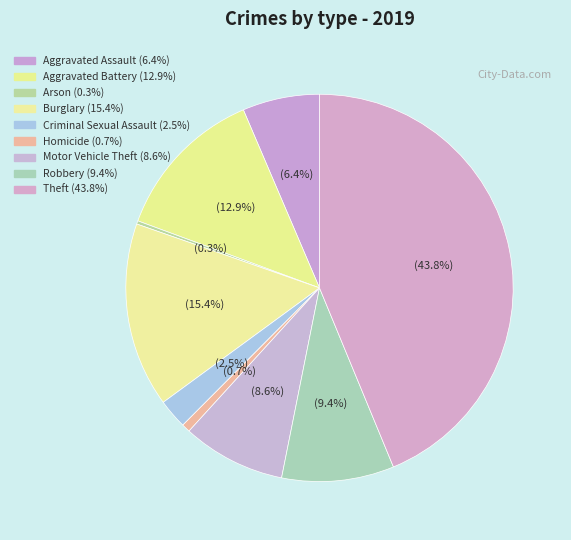

What is the total percentage of Aggravated Assault and Motor Vehicle Theft?

15.1%